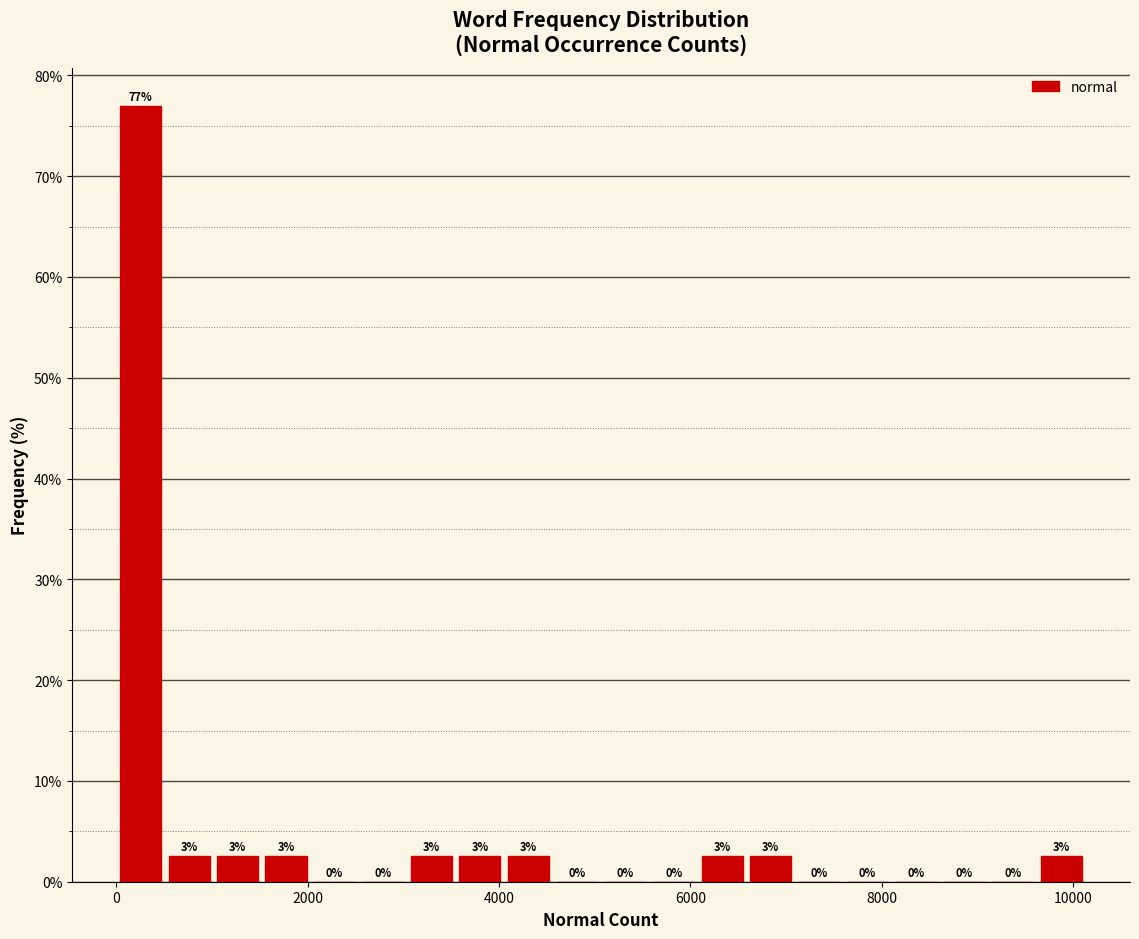

Around what value on the x-axis is the tallest bar? Give the approximate position of its centre, as read against the axis.

200